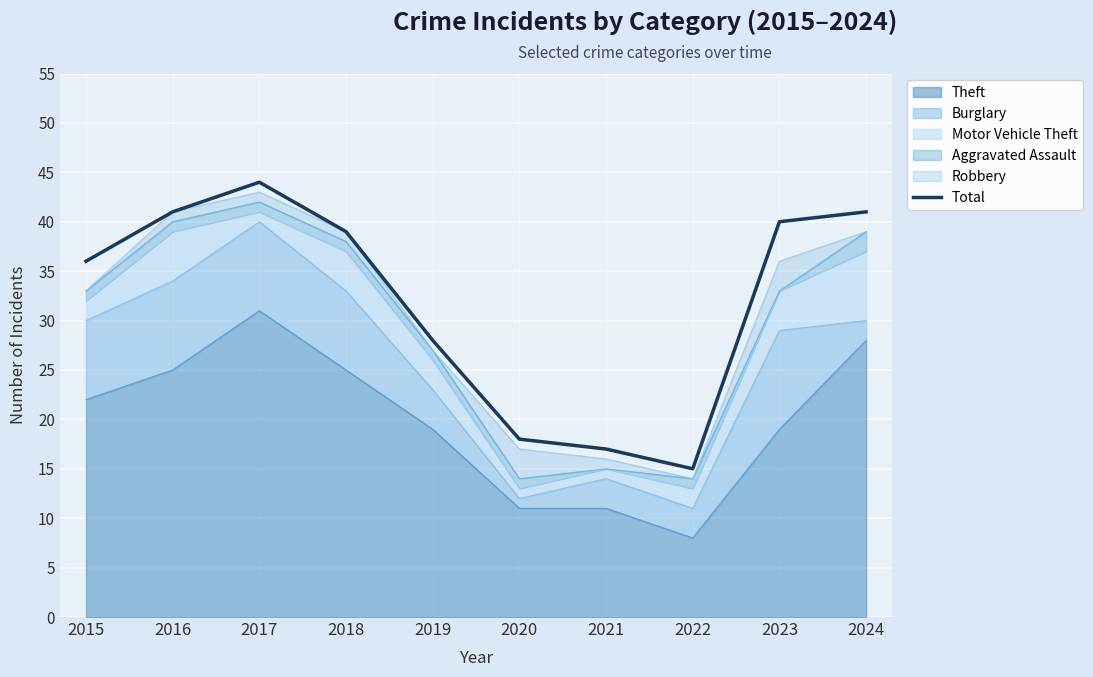

What is the sum of the values at 2018 and 2024?

80